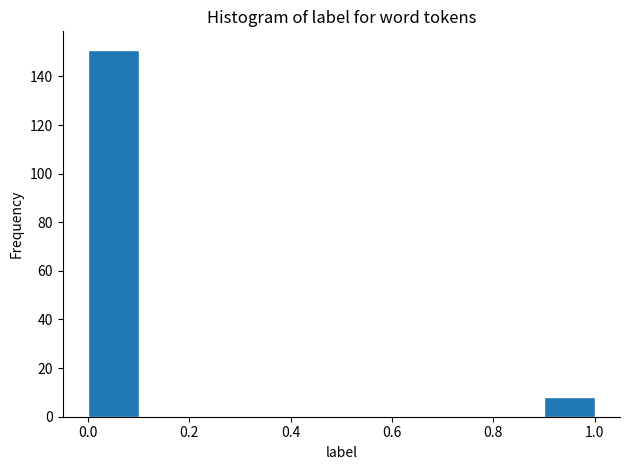

Reading left to right, transcribe this chart: for each bar, give the range it covers on the x-axis and its height. The values are not printed on the chart, so give them approximately, as read against the axis.

0.0 to 0.1: 152
0.1 to 0.2: 0
0.2 to 0.3: 0
0.3 to 0.4: 0
0.4 to 0.5: 0
0.5 to 0.6: 0
0.6 to 0.7: 0
0.7 to 0.8: 0
0.8 to 0.9: 0
0.9 to 1.0: 8